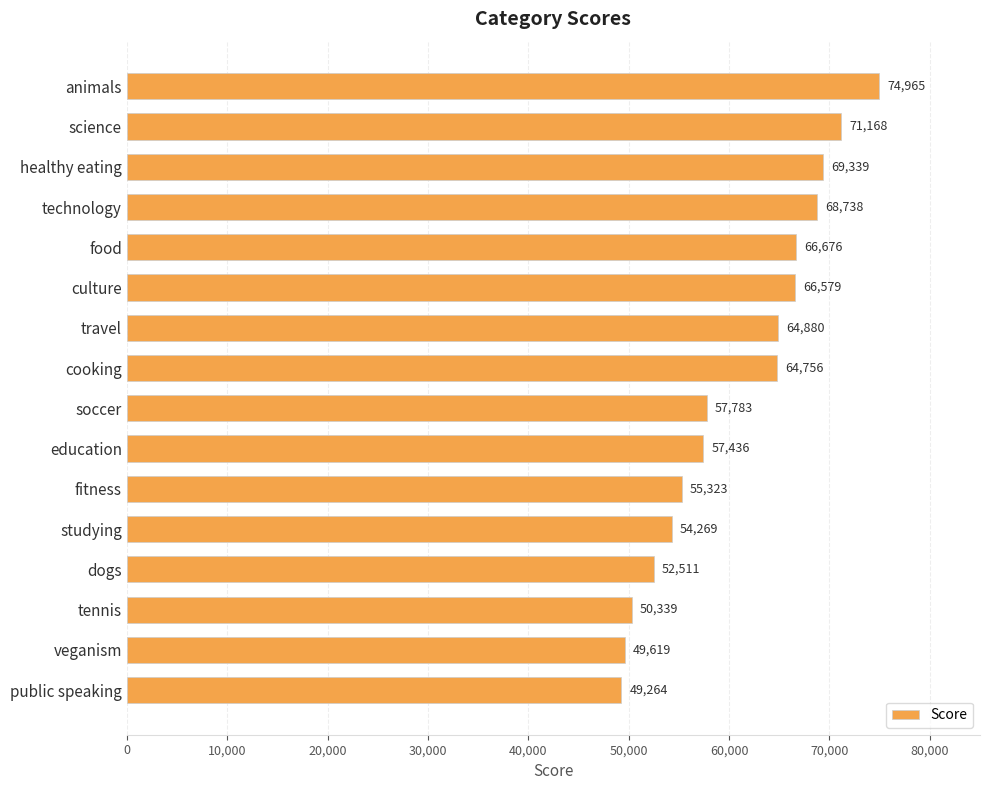

How many distinct data groups are displayed?

1